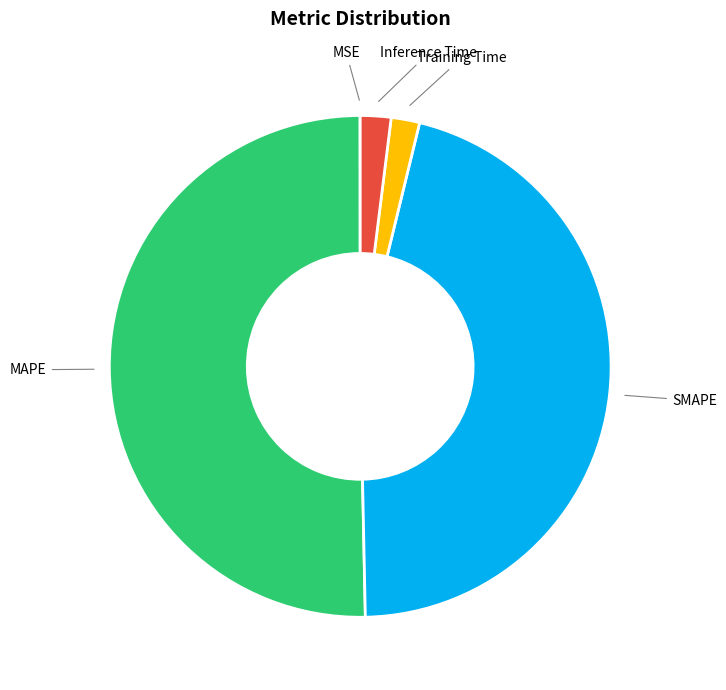

Which category accounts for the majority?

MAPE